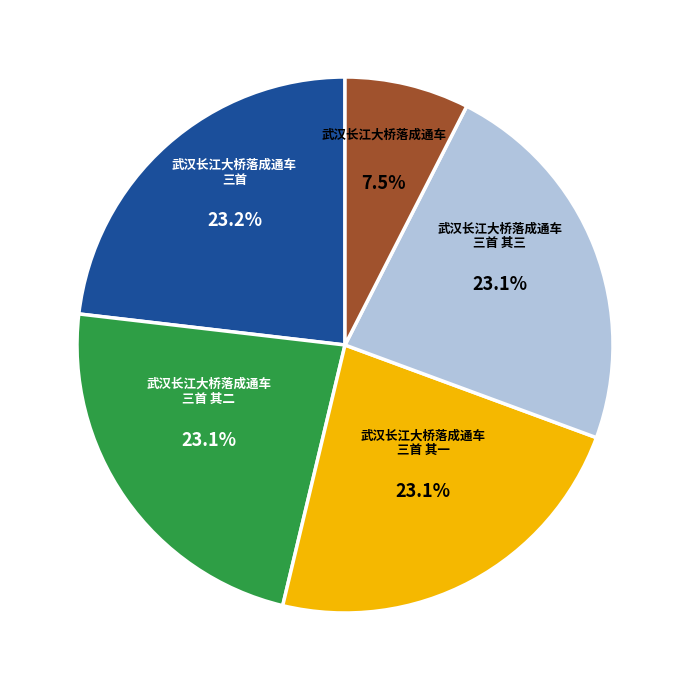

To the nearest percent, what is the difference between the largest and smallest slice percentages?

16%